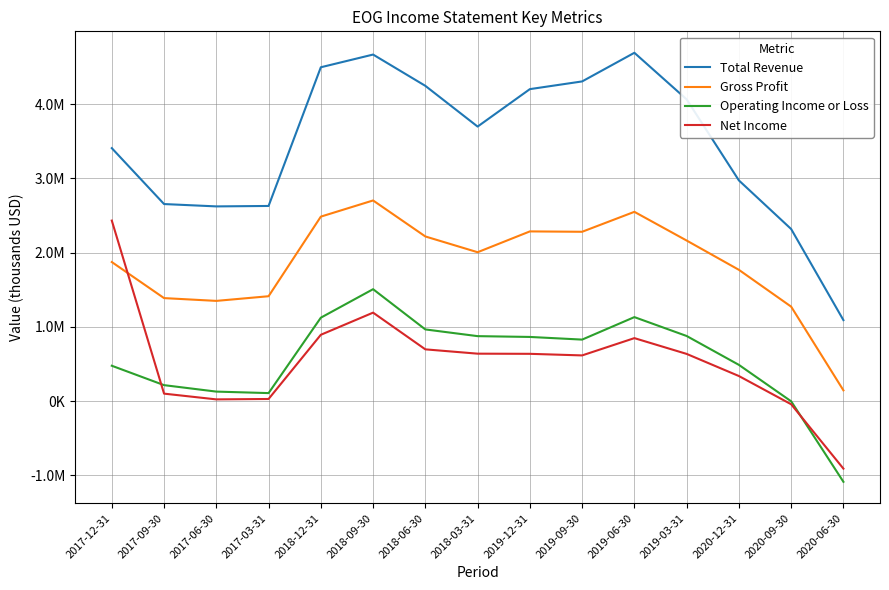

What is the label of the 9th point from the right?

2018-06-30